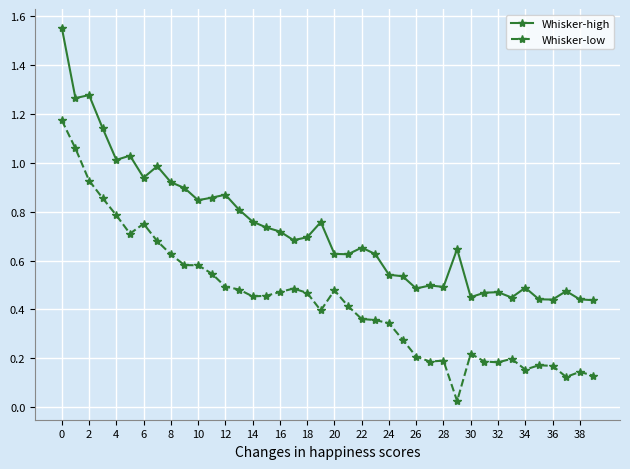

What is the sum of all Whisker-high values?

29.0